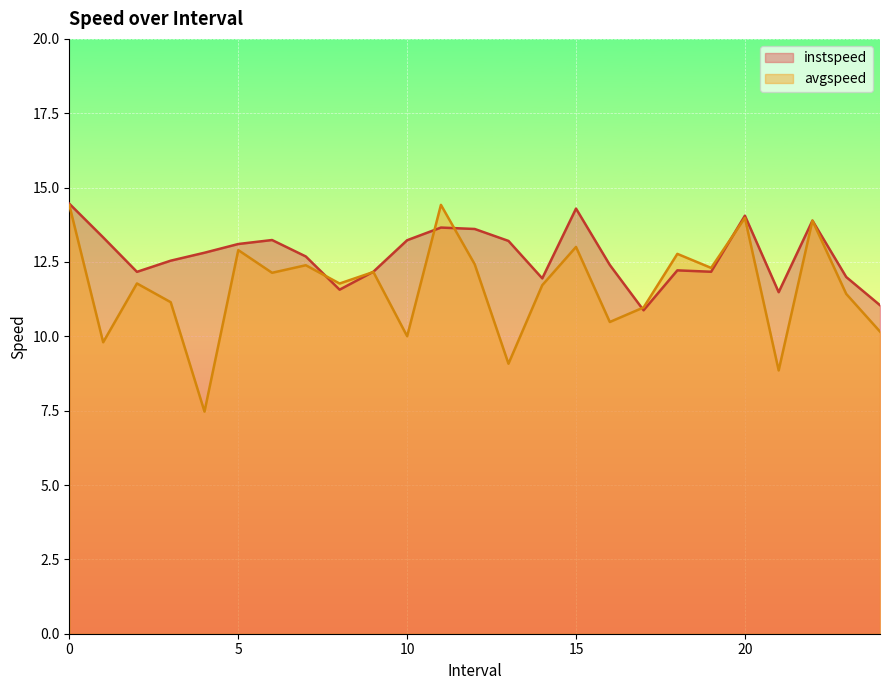

List the labels in order of instspeed value, largest first.

0.0, 15.0, 20.0, 22.0, 11.0, 12.0, 1.0, 6.0, 10.0, 13.0, 5.0, 4.0, 7.0, 3.0, 16.0, 18.0, 9.0, 19.0, 2.0, 23.0, 14.0, 8.0, 21.0, 24.0, 17.0